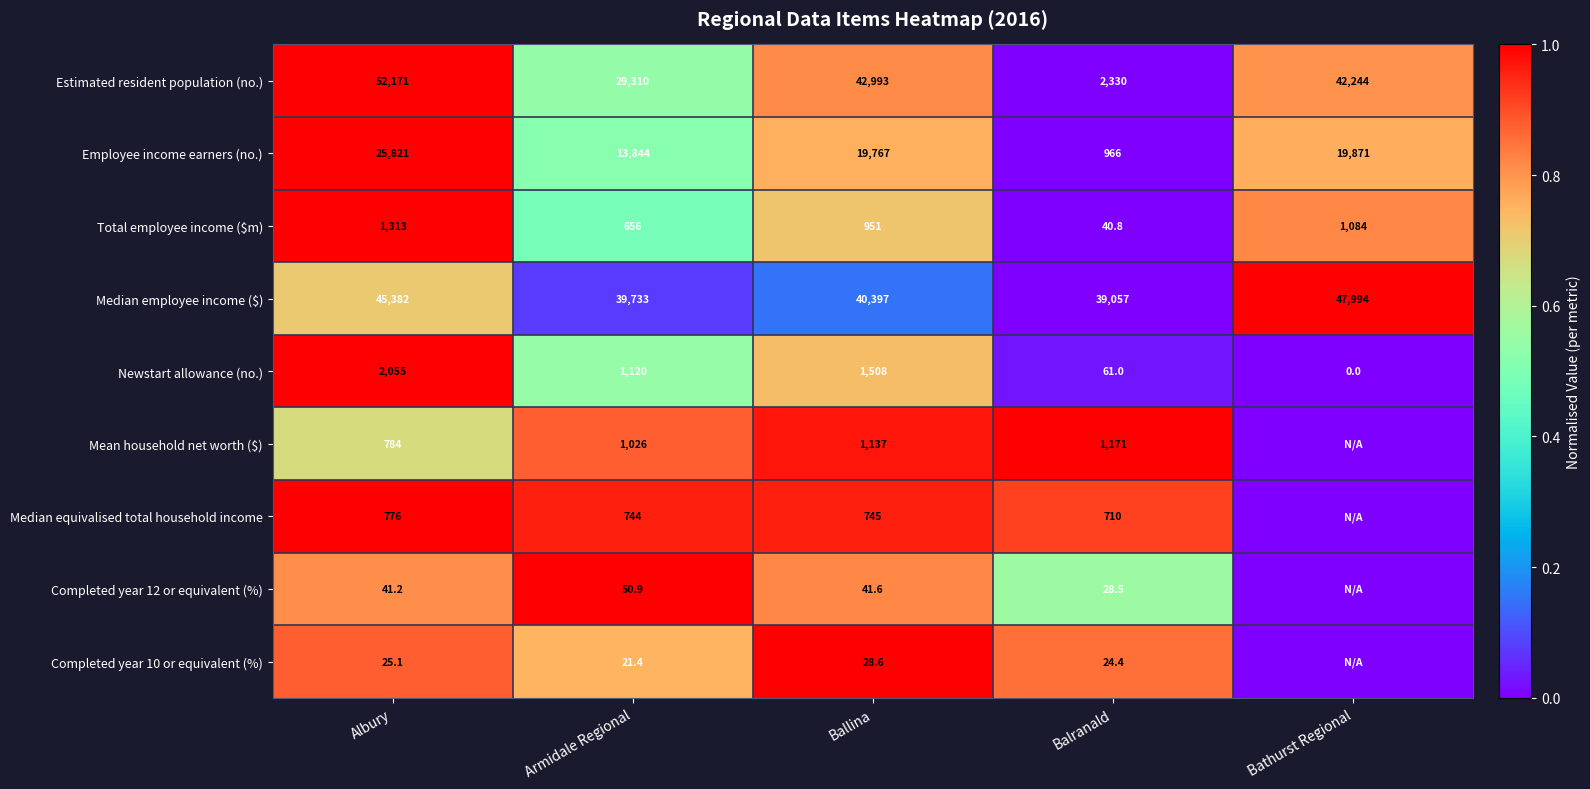

Where does the Newstart allowance (no.) series first go above 1120?

Albury